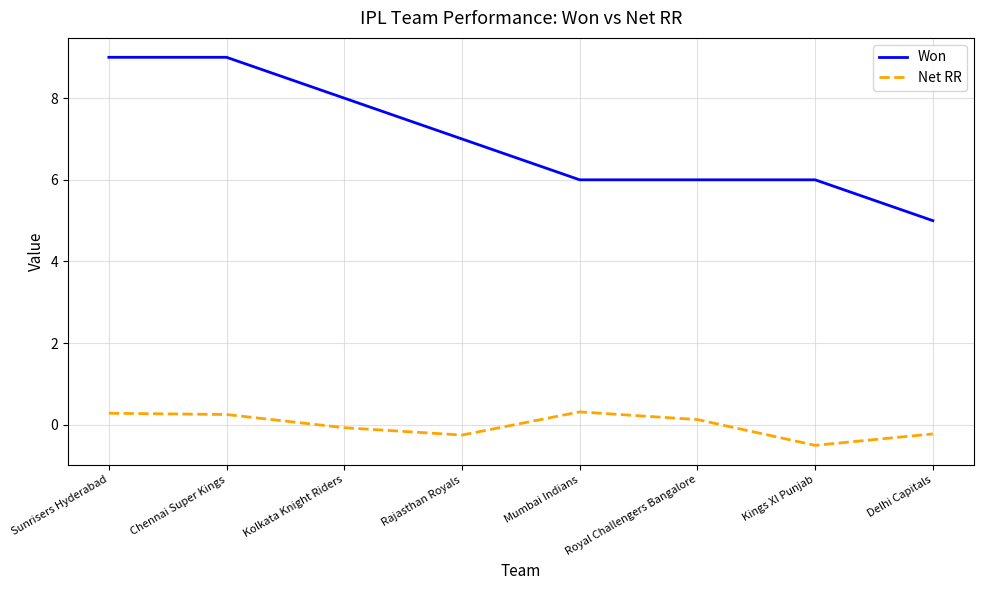

True or false: Net RR and Won cross at least once.

False